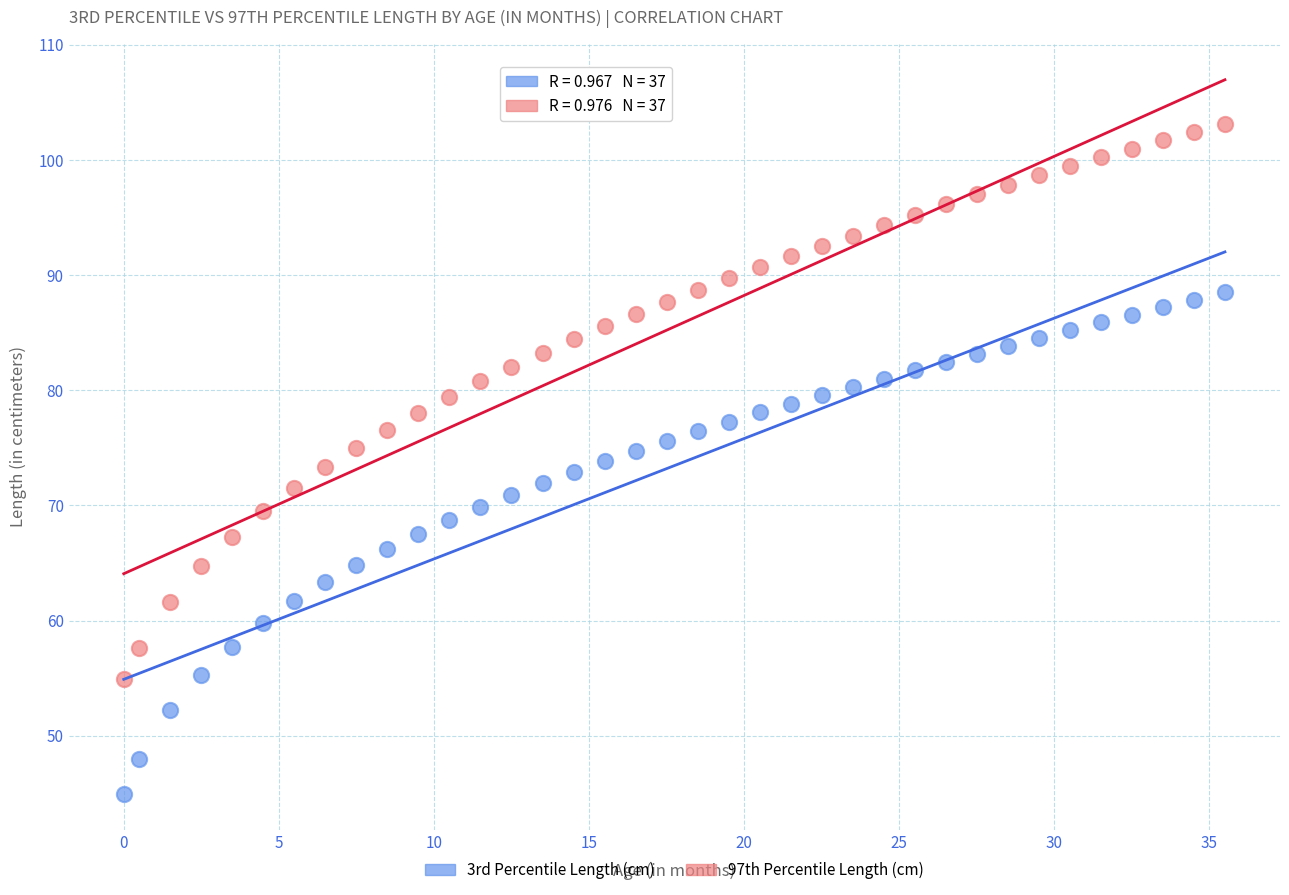

Across all data points, what is the range of X values (max minus min)?

35.5